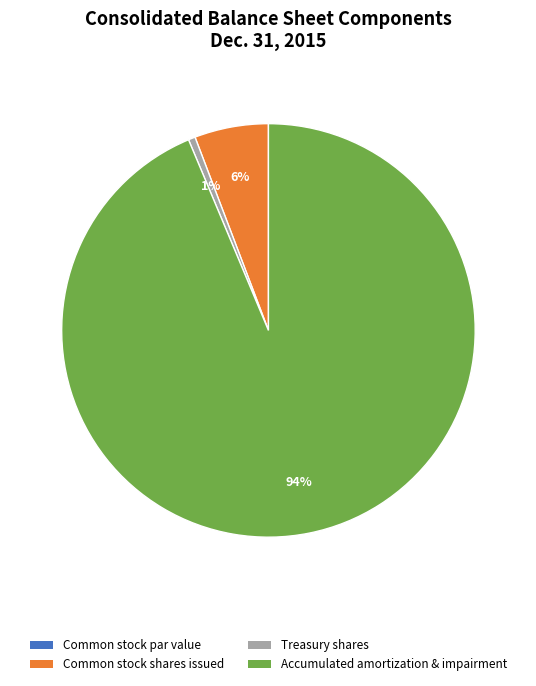

Does any single category account for the majority?

Yes